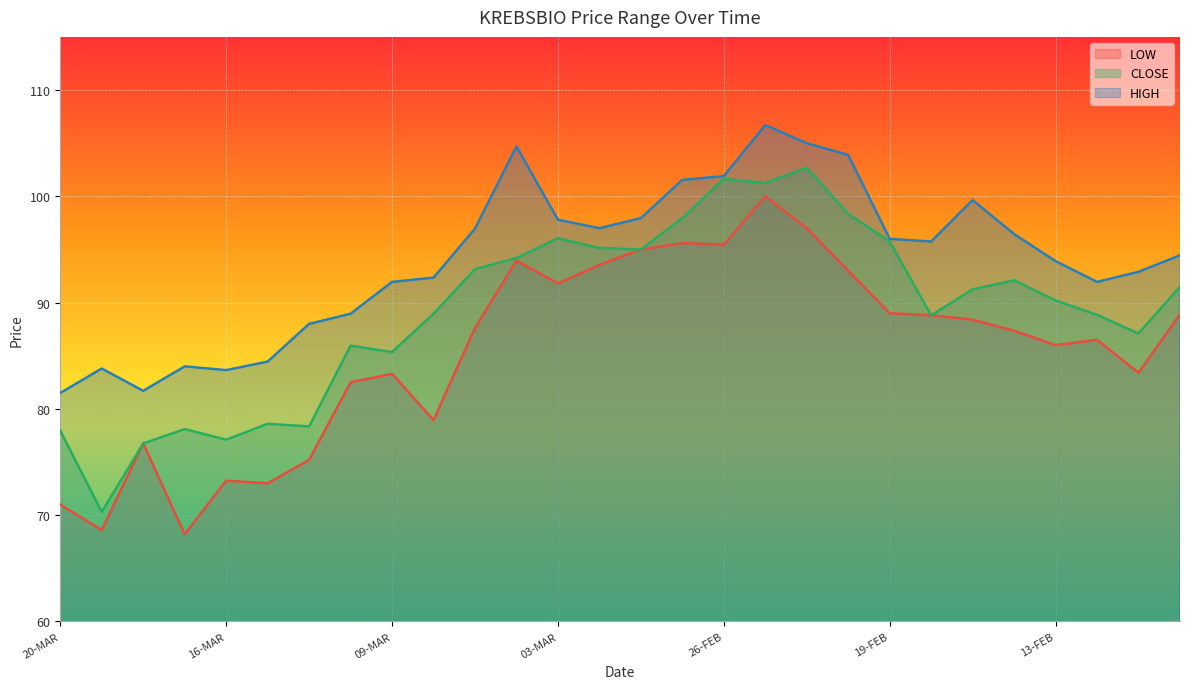

Where is CLOSE nearest to the value 86?

11-MAR